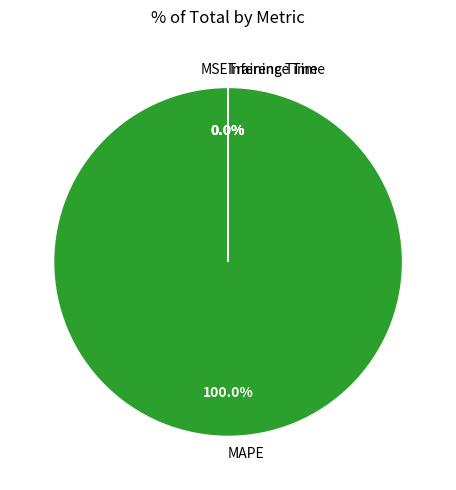

What is the total percentage of MAPE and Training Time?

100.0%